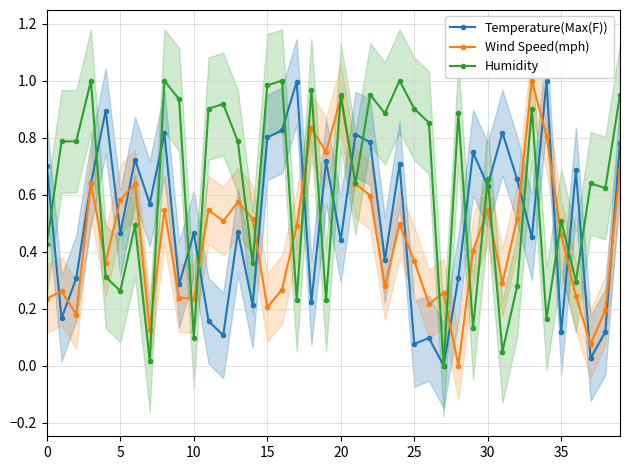

What is the label of the 15th point from the right?

25